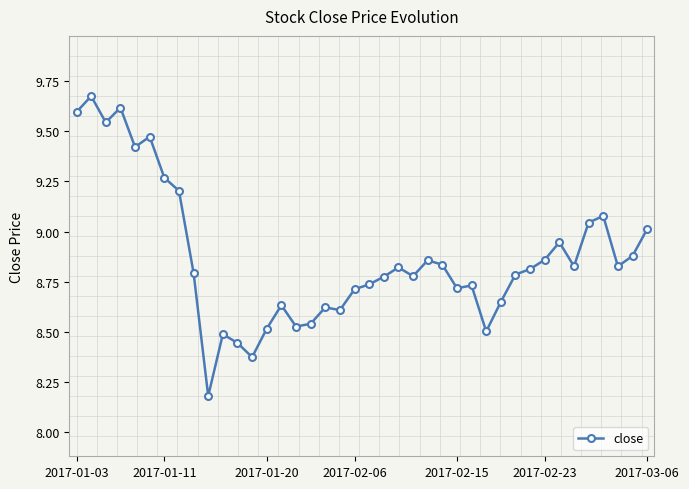

What is the difference between the maximum and minimum values?

1.5